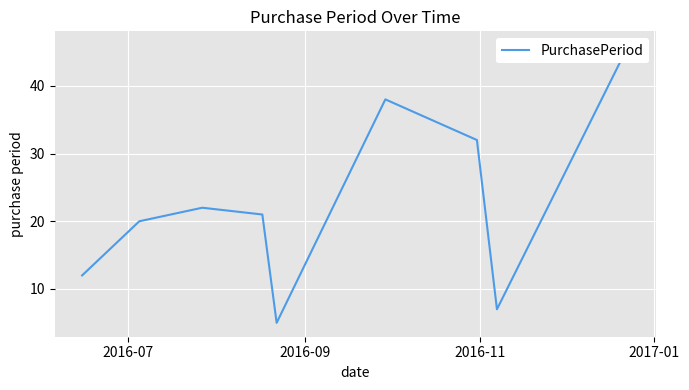

True or false: the data has more than 0 interior local peaks.

True